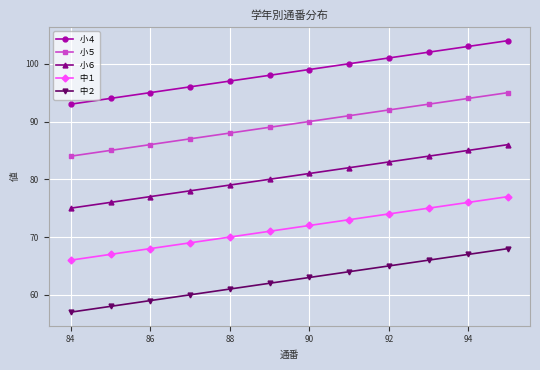

True or false: 中２ and 中１ intersect in this chart.

False